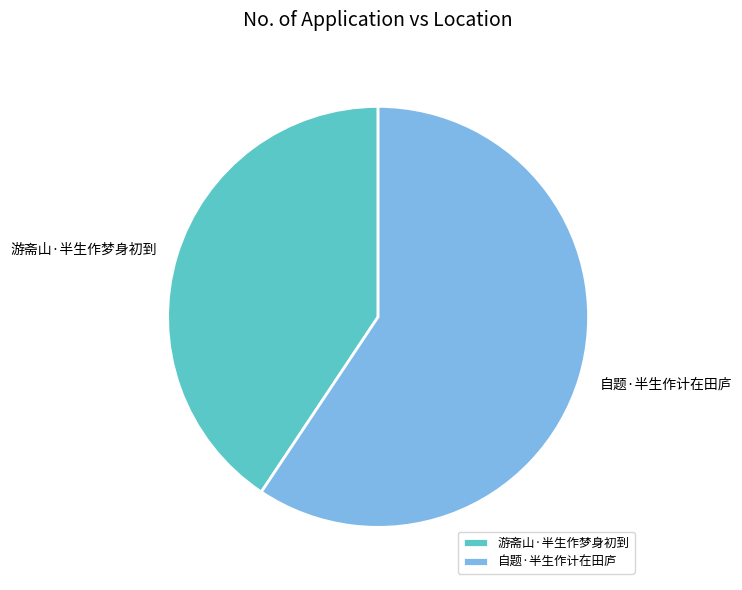

Is the sum of 自题·半生作计在田庐 and 游斋山·半生作梦身初到 greater than half?

Yes